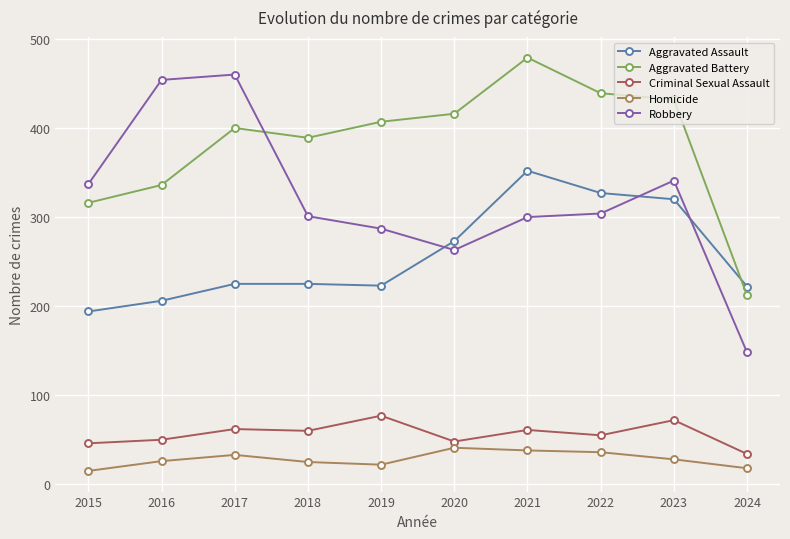

At which category is the sum across all series the highest?

2021